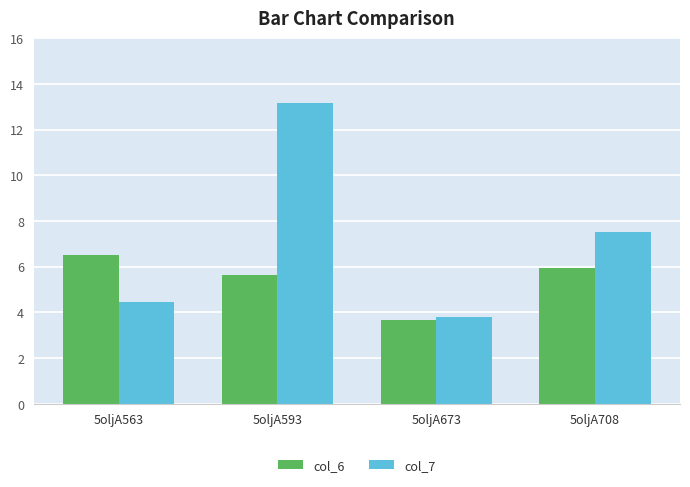

Is it true that col_6 equals 5.9 at 5oljA708?

True